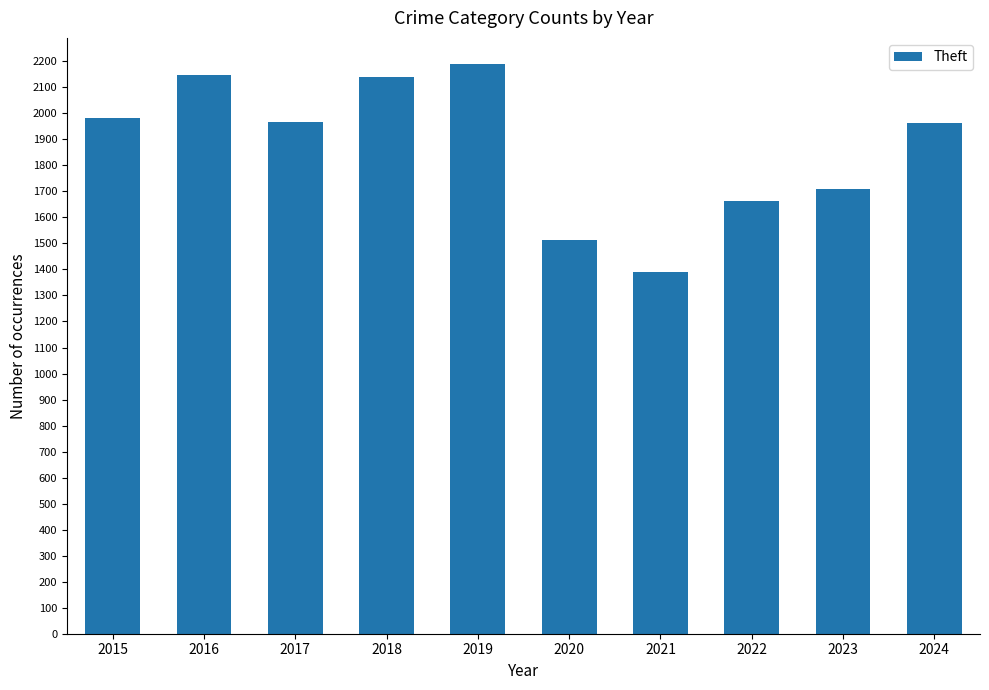

True or false: the data shows 706 at 2020.

False